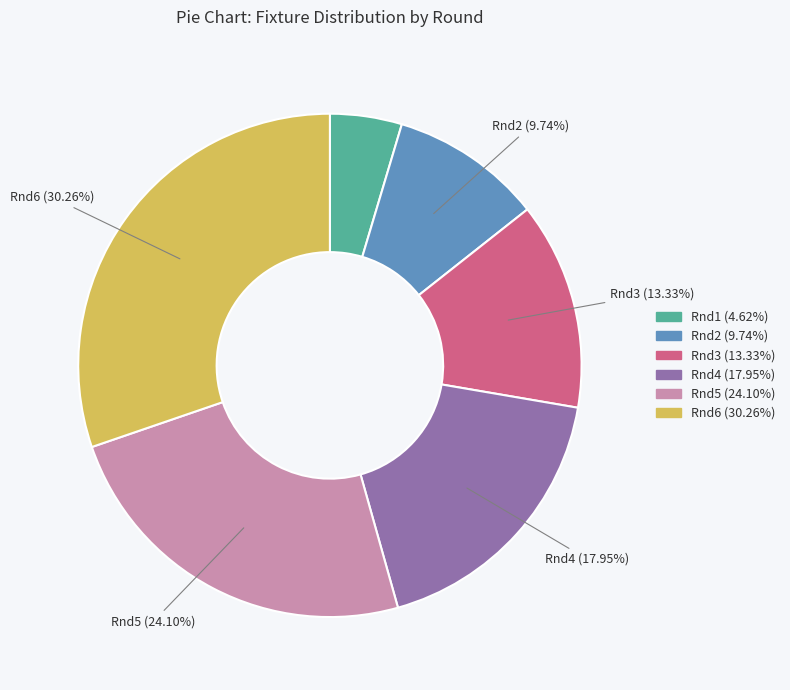

Count the number of slices in the pie.

6